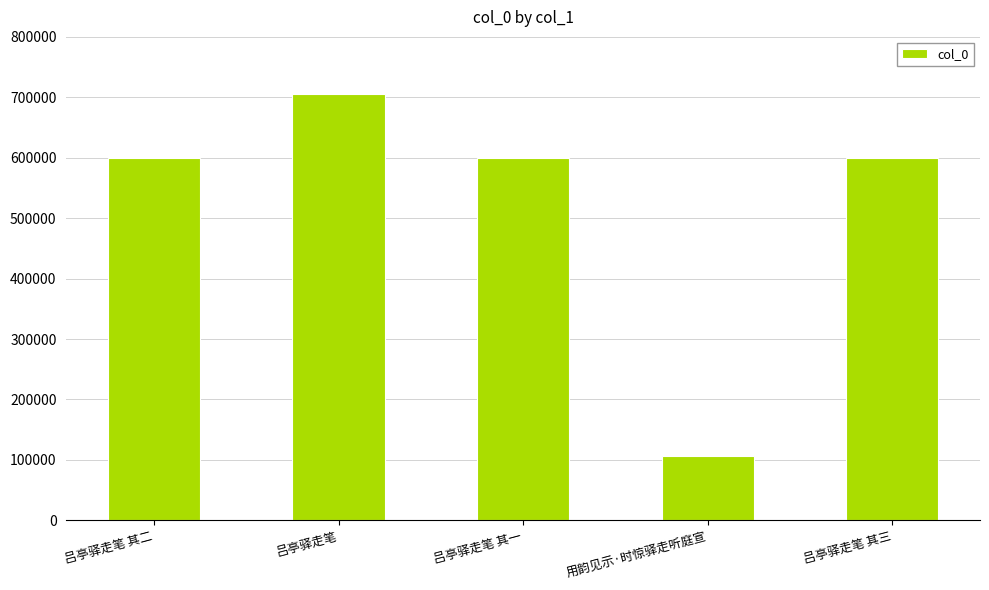

What is the maximum value shown in the chart?

705021